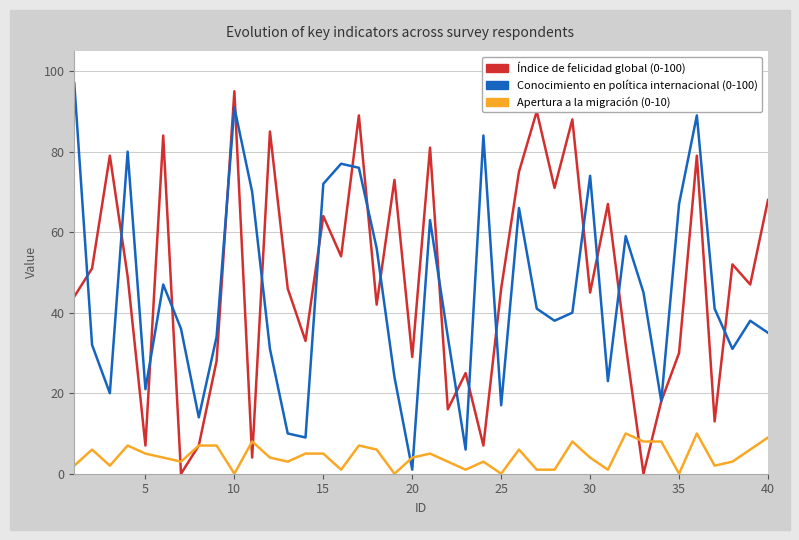

What is the greatest value displayed?

97